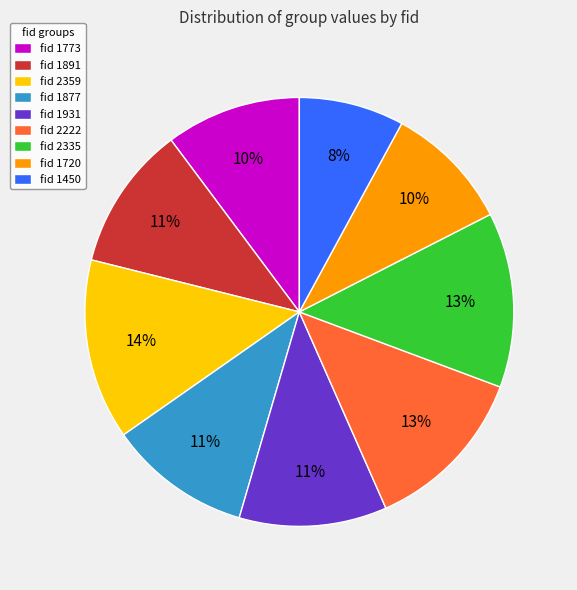

Combined, do fid 1931 and fid 1773 account for over 50%?

No